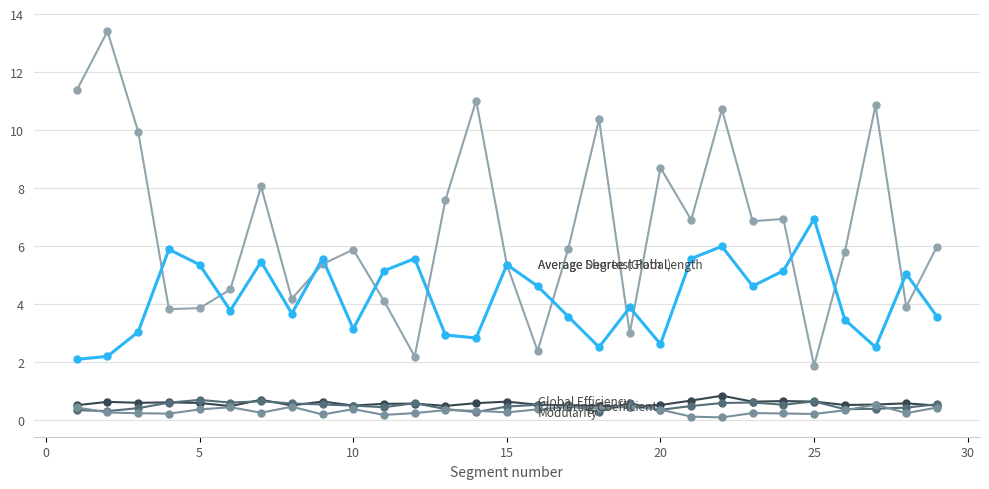

Does the chart have visible grid lines?

Yes